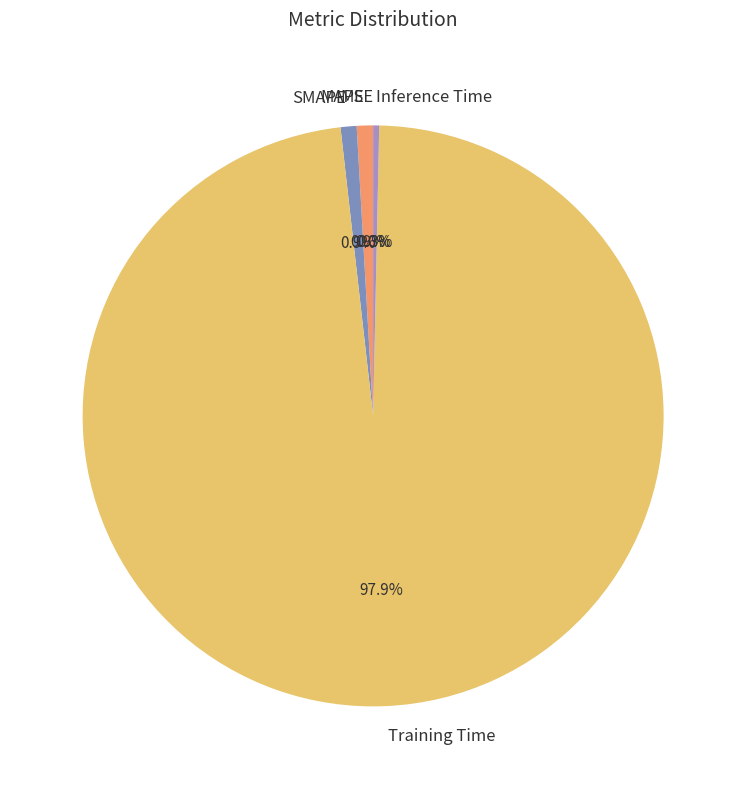

Which slice represents more than half of the pie?

Training Time